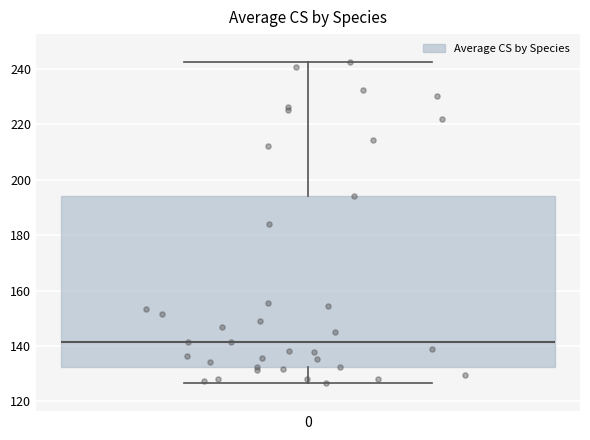

Transcribe this box plot: give where the median line is, the range the box spans, and where the two whiskers end, as read against the y-axis. The values are not printed on the chart, so give them approximately, as read against the axis.

median 142, box 132 to 194, whiskers 126 to 242